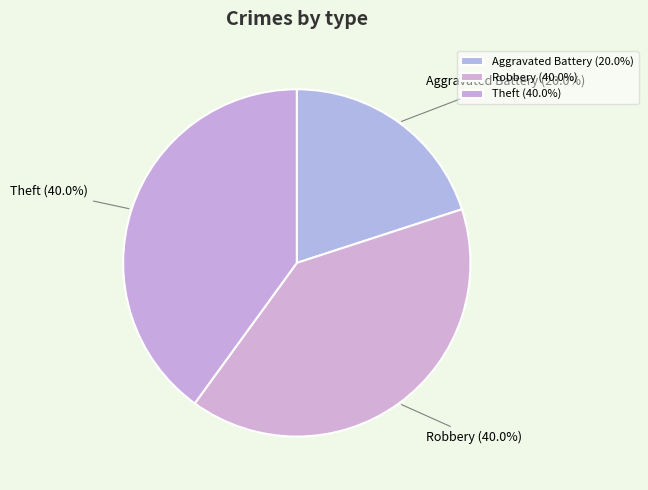

Is the sum of Aggravated Battery and Theft greater than half?

Yes